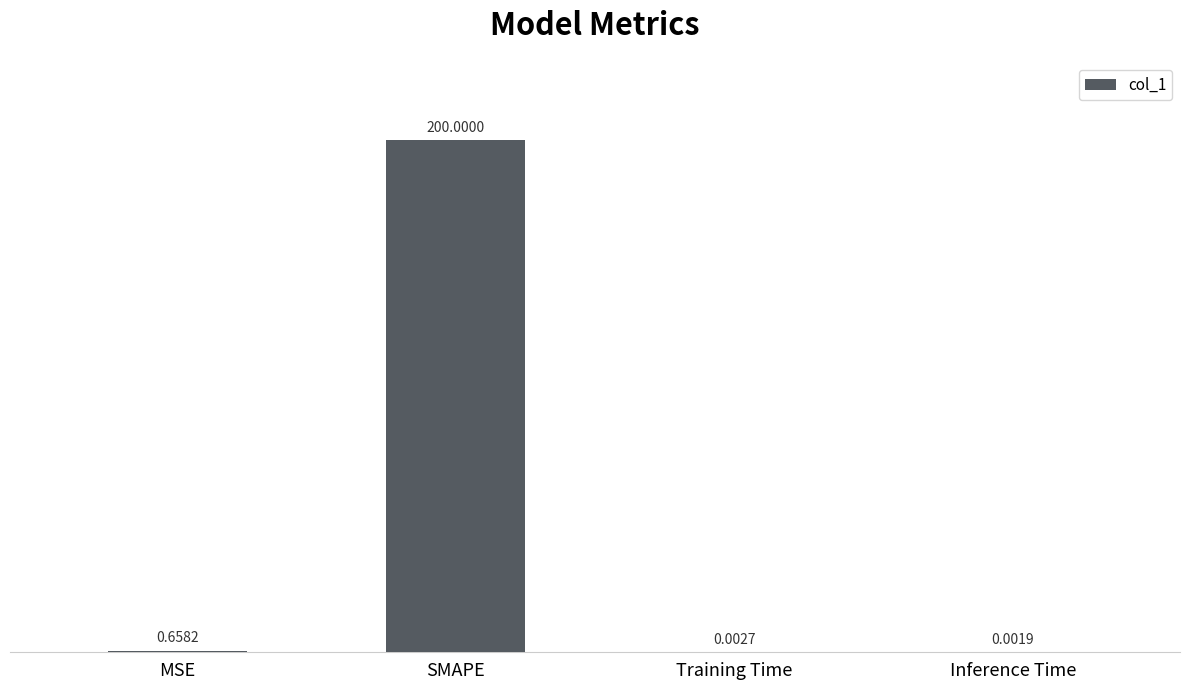

What is the change in value from MSE to Training Time?

-0.7